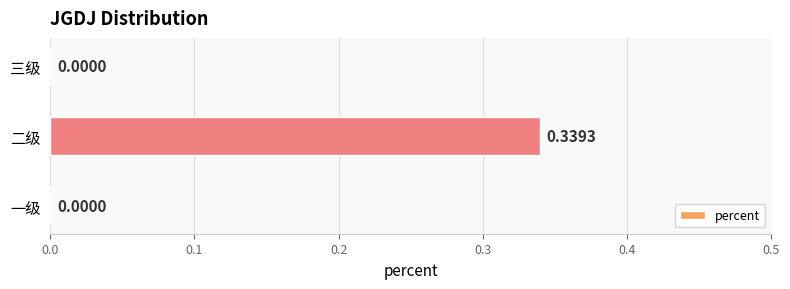

Are the bars horizontal?

Yes